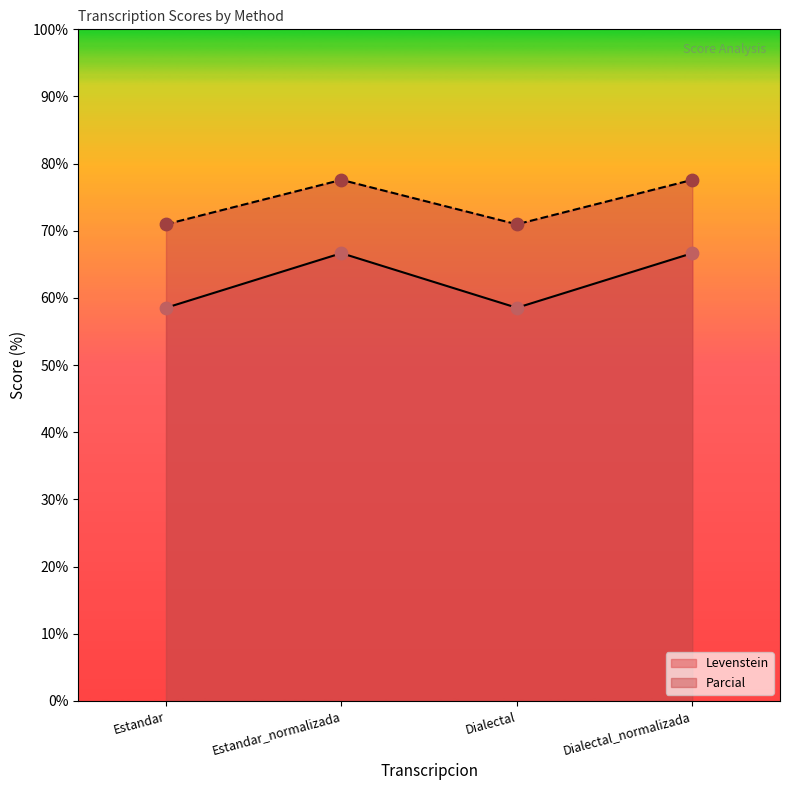

Which series reaches the maximum Y coordinate?

Parcial